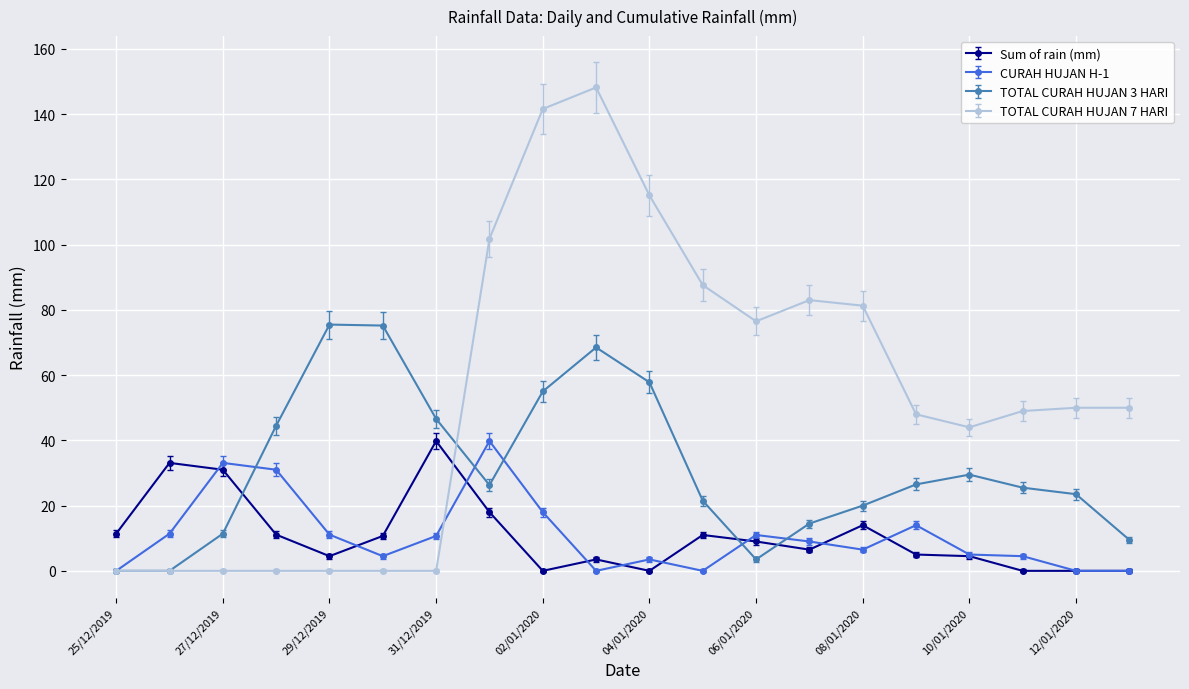

Count the number of data series in this chart.

4